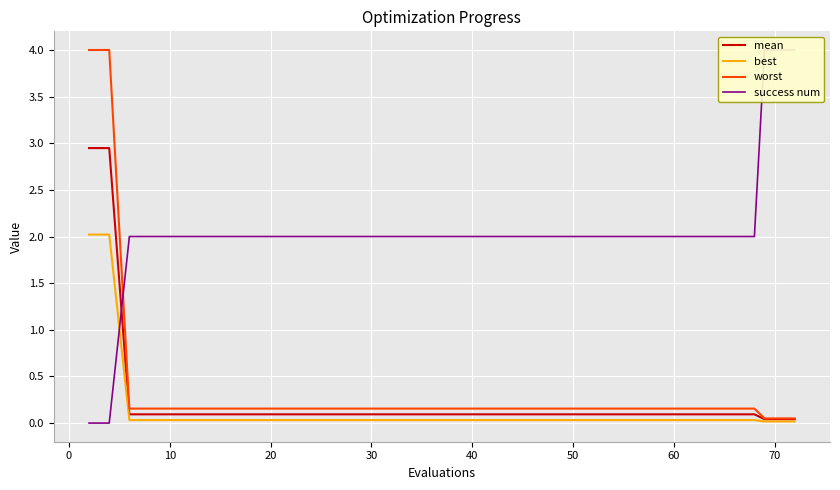

What is the label of the 11th point from the left?

10